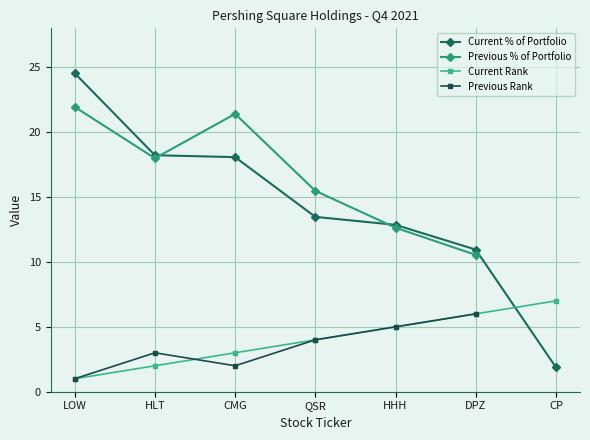

In Previous Rank, how many points are higher than both neighbors (excluding endpoints)?

1